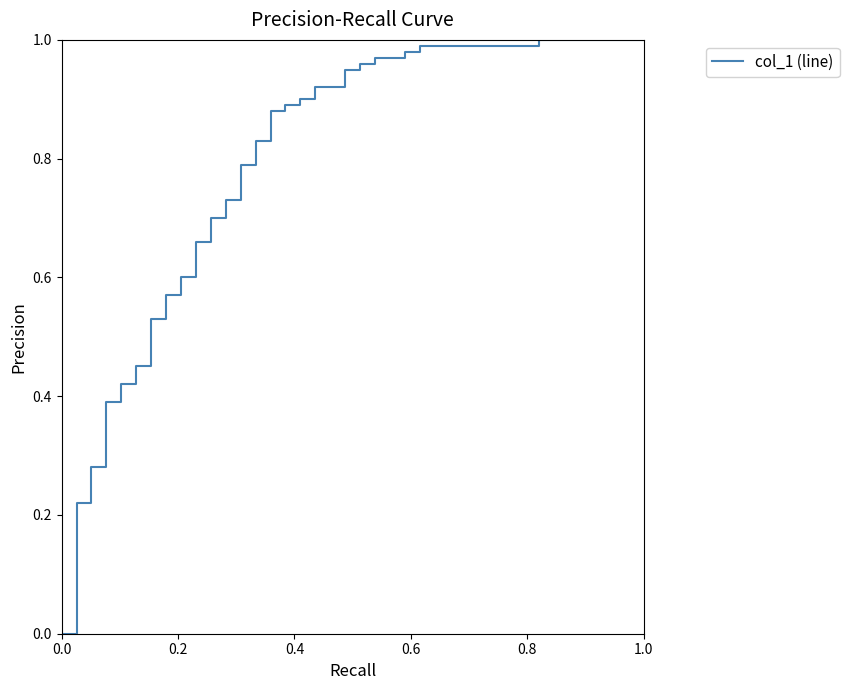

What is the difference between the second highest and second lowest values?

0.8